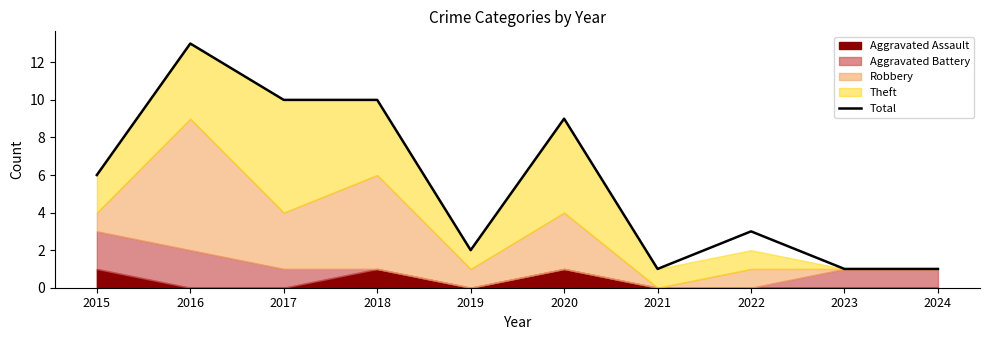

Reading right to left, extract all data points from this chart.

2024=1	2023=1	2022=3	2021=1	2020=9	2019=2	2018=10	2017=10	2016=13	2015=6